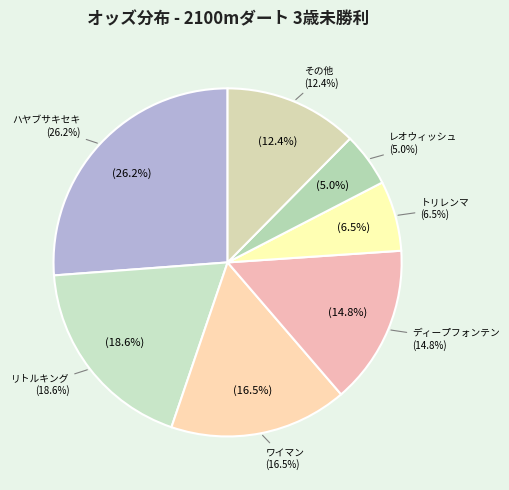

Combined, do ウインドオブケン and トリレンマ account for over 50%?

No